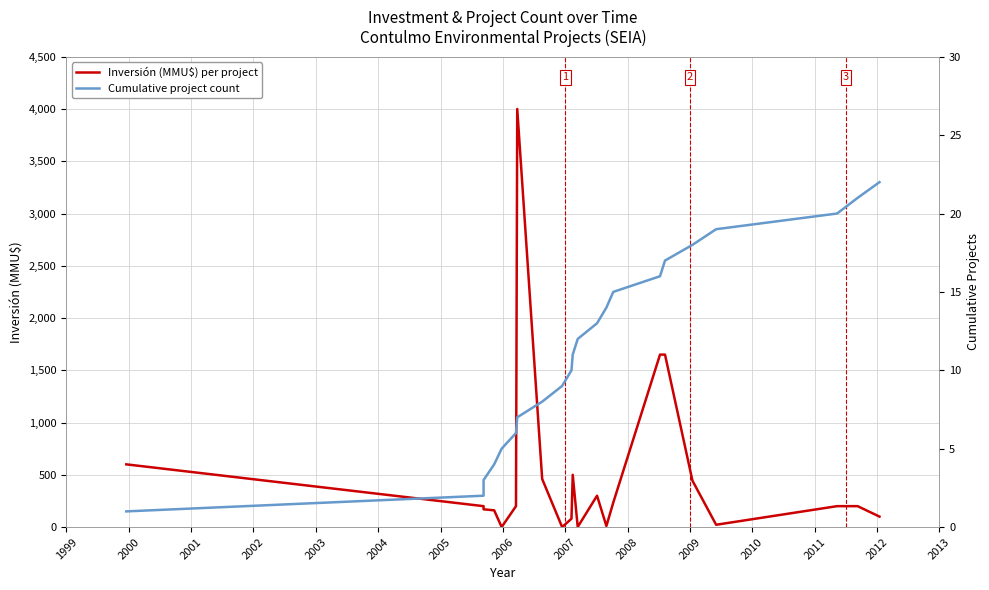

What is the value of the Cumulative project count point at the 9th from the left?

9